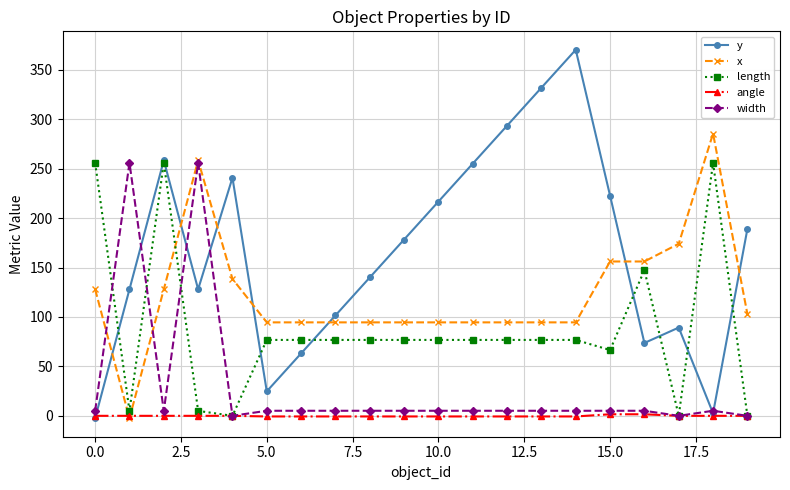

Which series ends up on top after the final intersection of width and x?

x